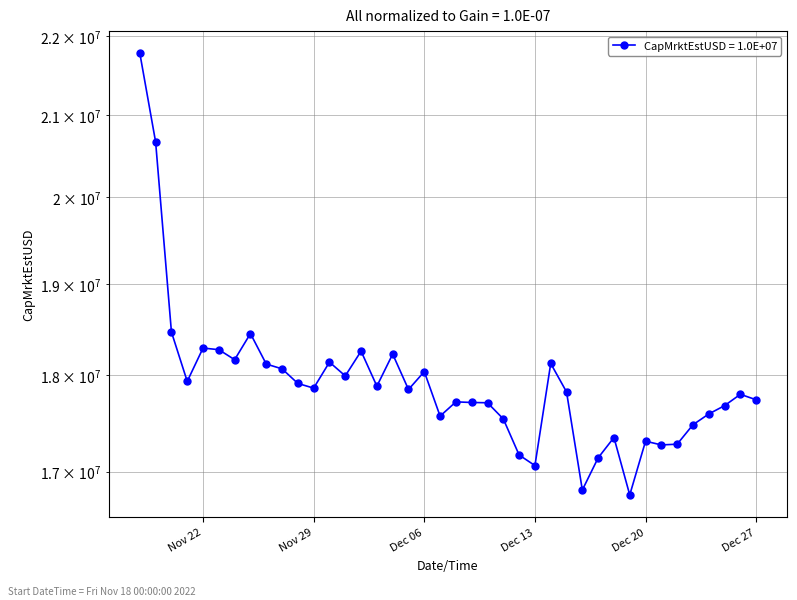

At which label does the data first exceed 17847235?

2022-11-18